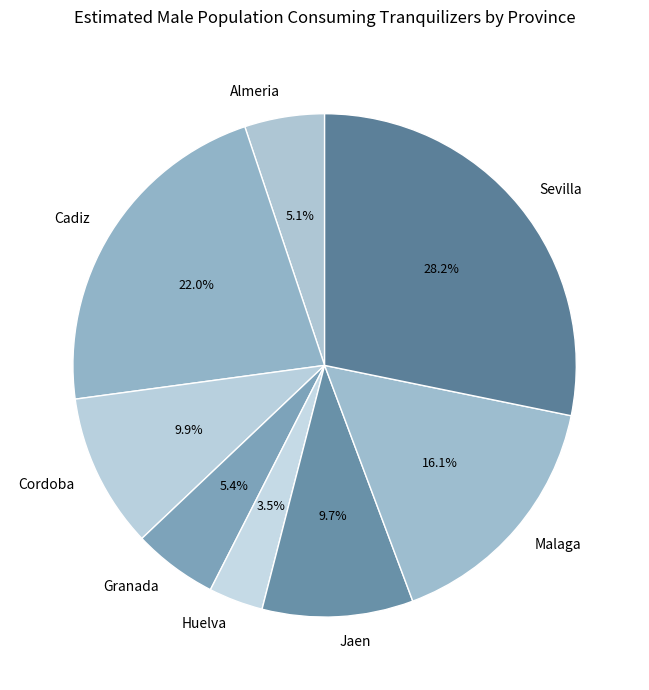

What portion of the pie excludes Huelva?

96.5%